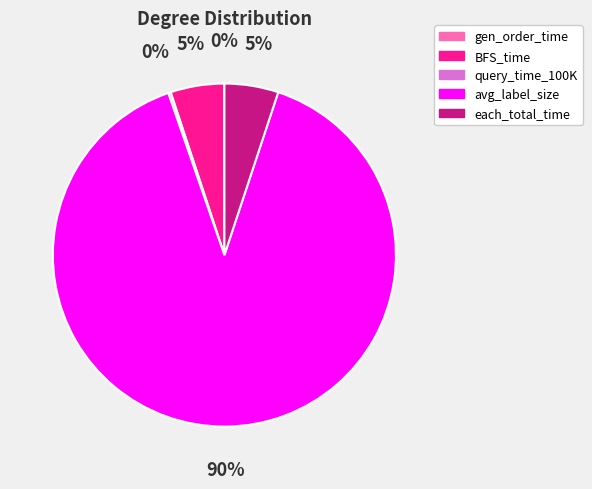

What percentage is the BFS_time slice, to the nearest percent?

5%